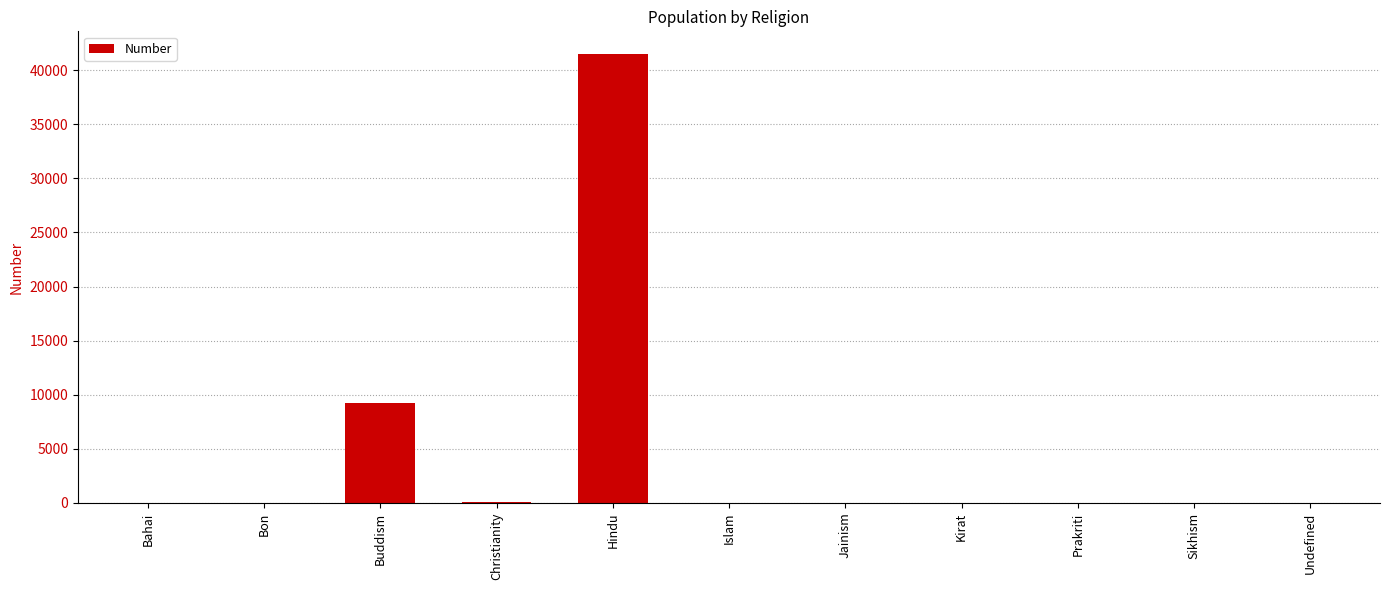

Is it true that the value at Bon is -17619?

False